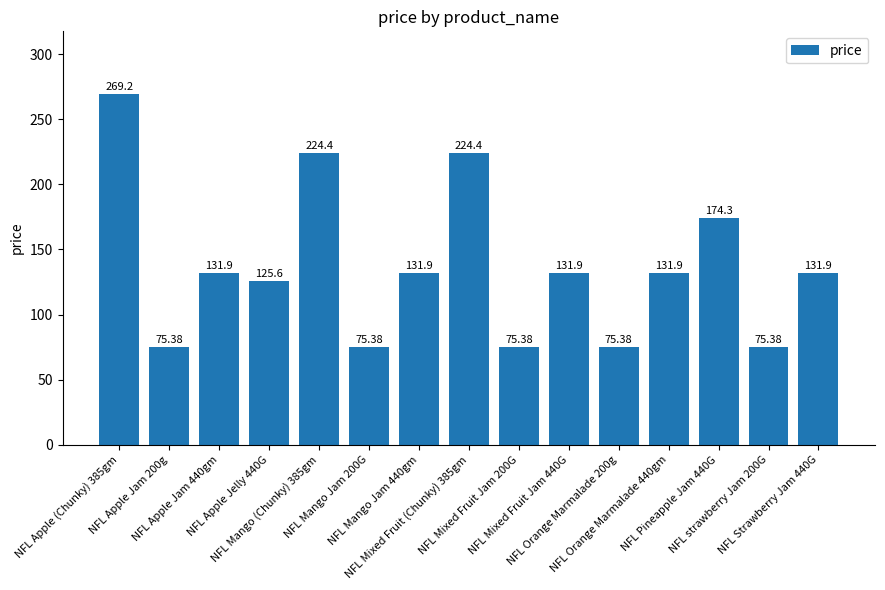

What is the difference between the maximum and minimum values?

193.8